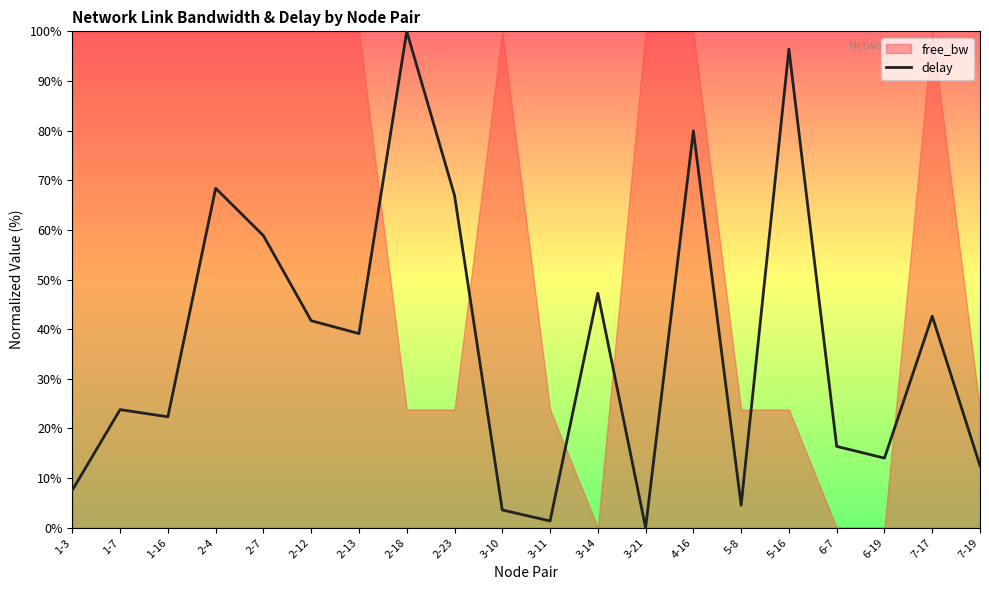

Rank the categories by value from lowest to highest.

3-21, 3-11, 3-10, 5-8, 1-3, 7-19, 6-19, 6-7, 1-16, 1-7, 2-13, 2-12, 7-17, 3-14, 2-7, 2-23, 2-4, 4-16, 5-16, 2-18